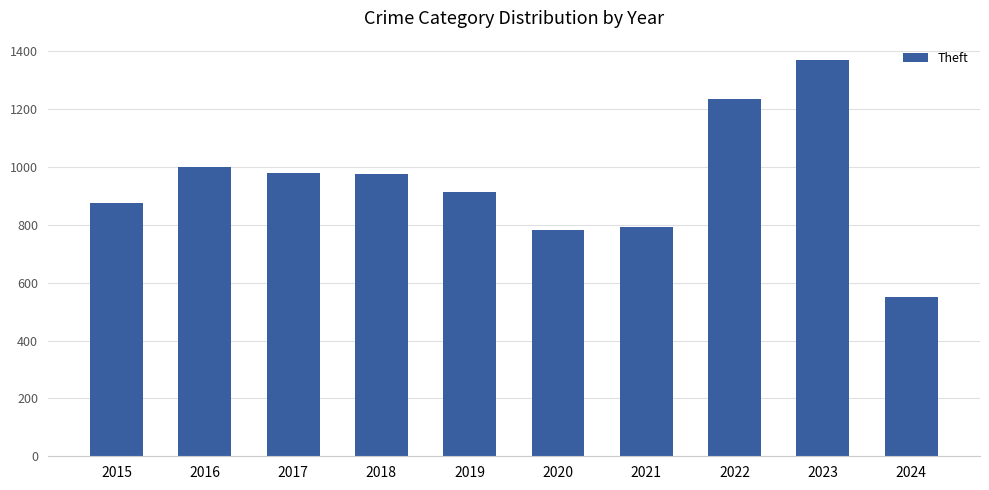

The chart shows a value of 874 at 2015. True or false?

True